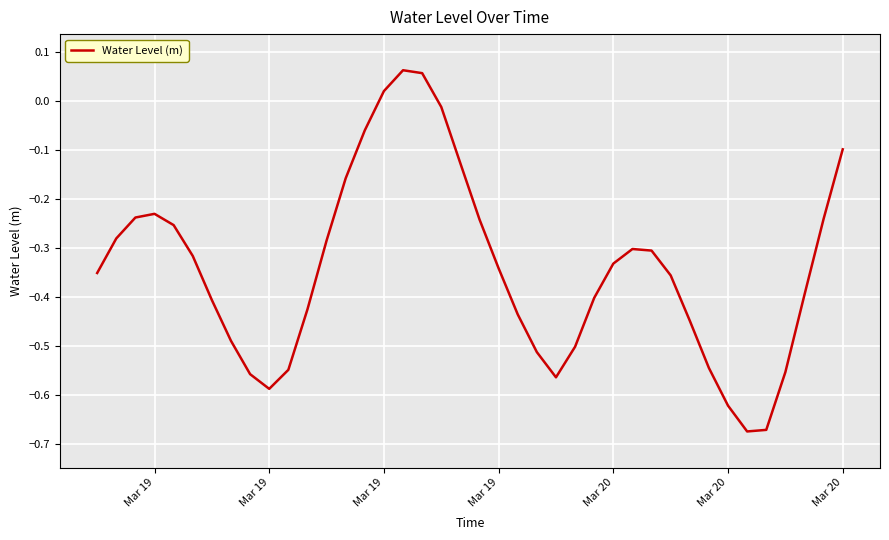

What is the difference between the maximum and minimum values?

0.7